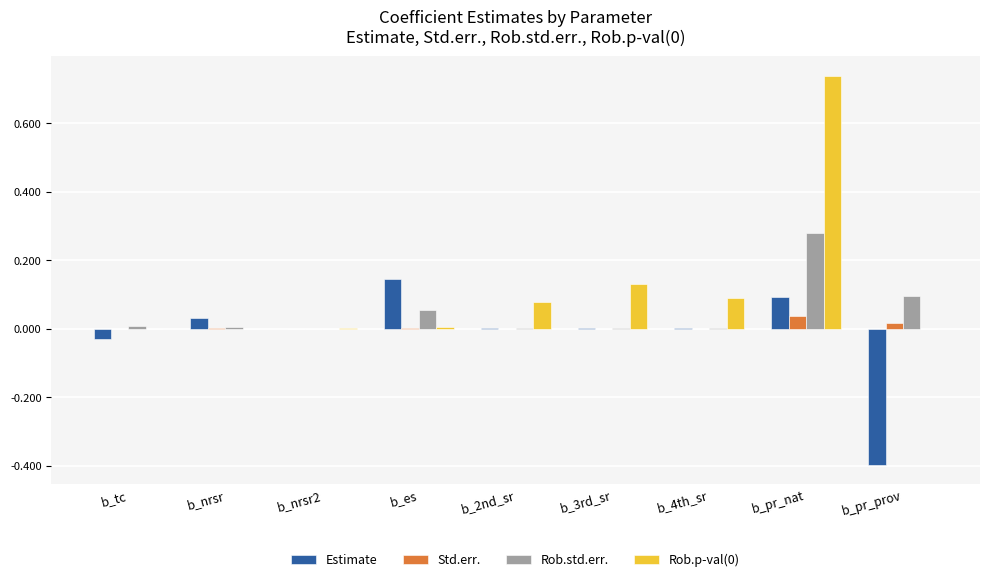

The value of Estimate at b_nrsr is 0.1. True or false?

False